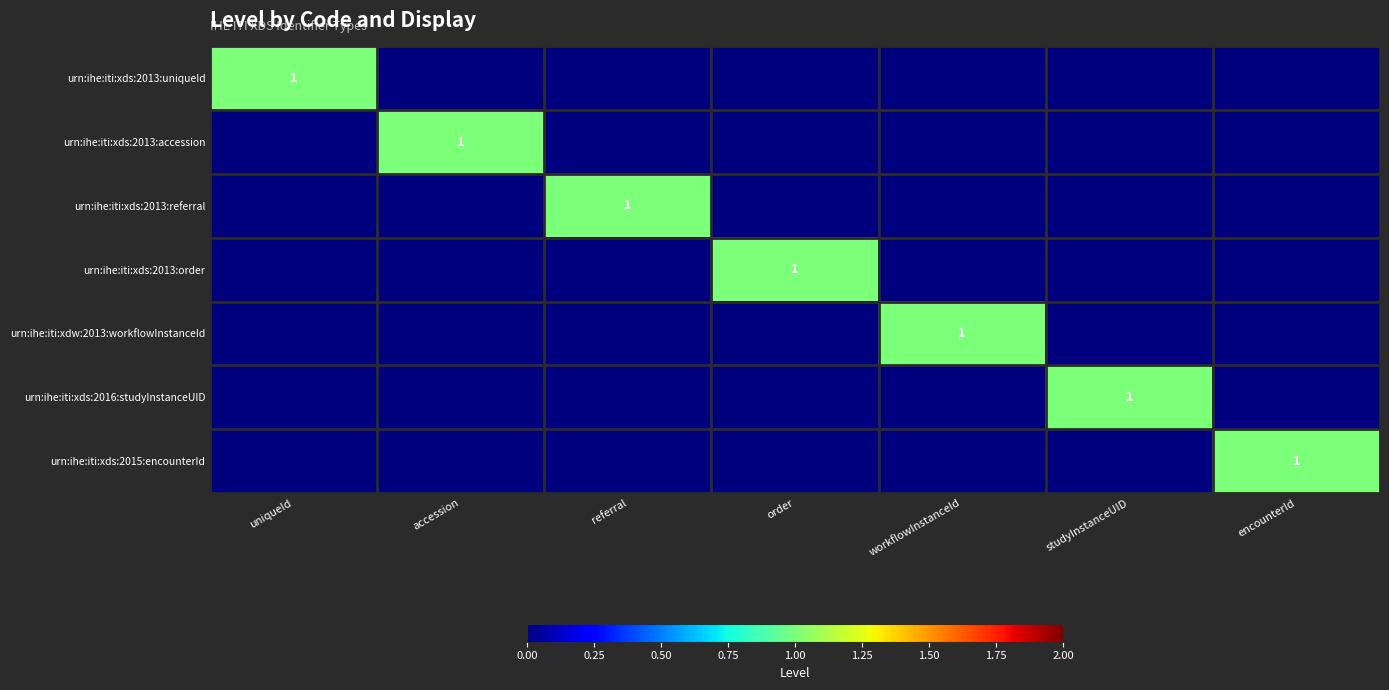

The value of urn:ihe:iti:xds:2016:studyInstanceUID at studyInstanceUID is 1. True or false?

True